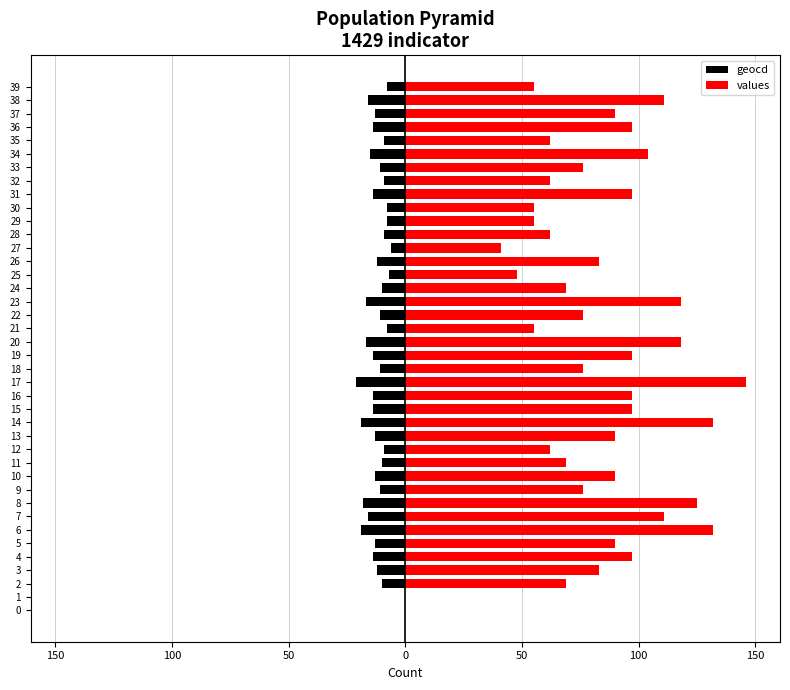

Which series has the largest total across all categories?

values